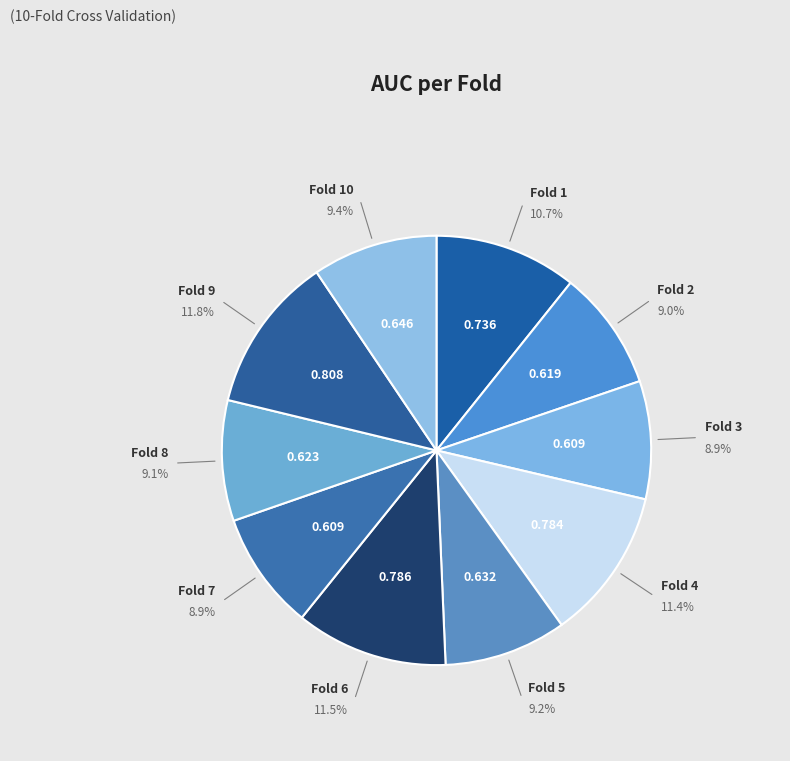

Count the number of slices in the pie.

10